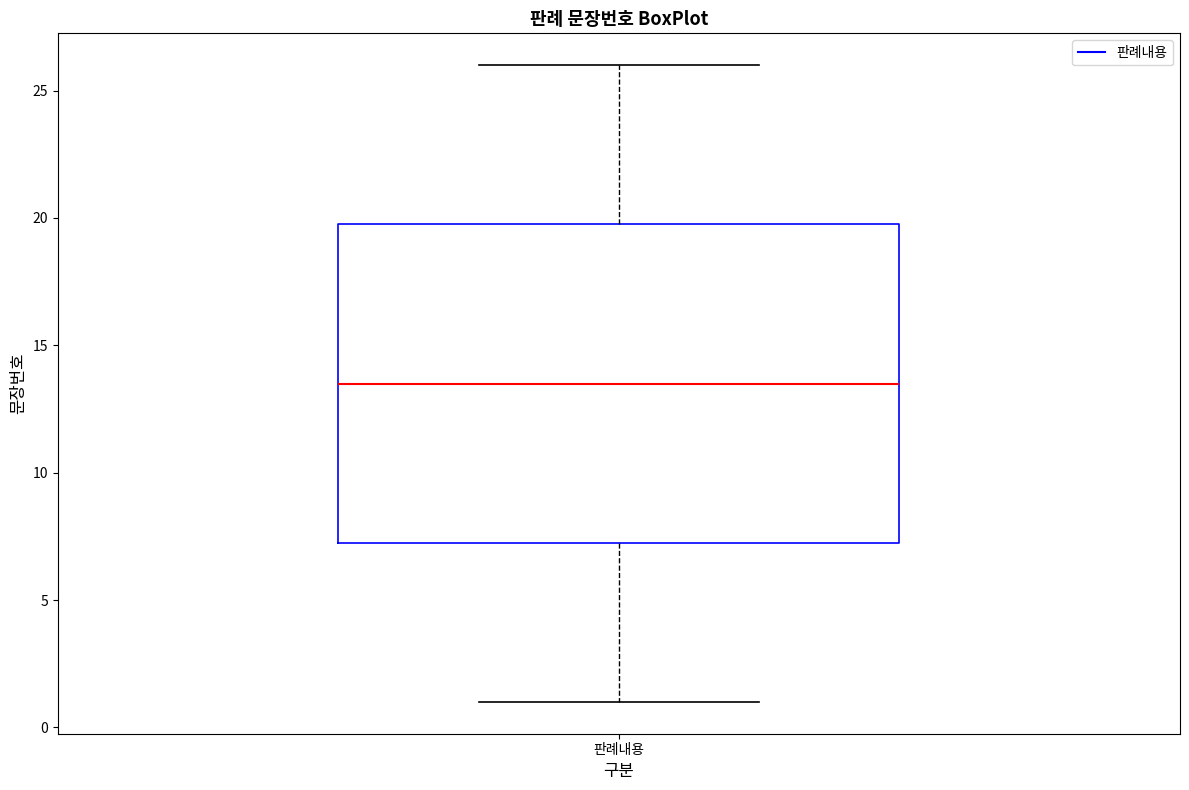

Transcribe this box plot: give where the median line is, the range the box spans, and where the two whiskers end, as read against the y-axis. The values are not printed on the chart, so give them approximately, as read against the axis.

median 13.5, box 7.5 to 20.0, whiskers 1.0 to 26.0